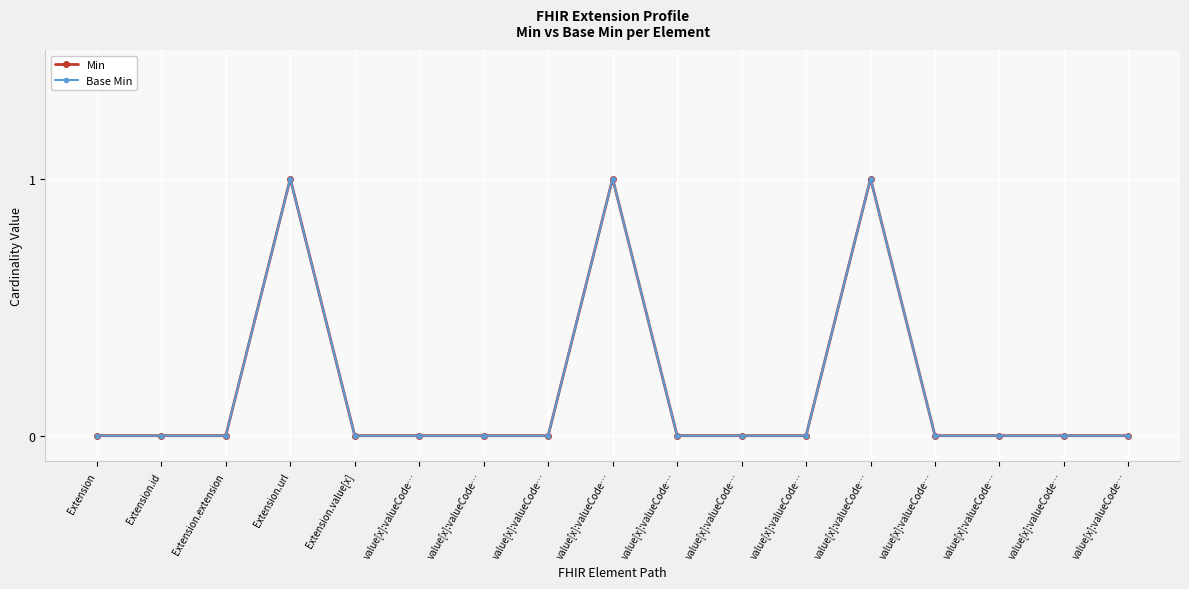

At which label is Base Min closest to 0?

Extension